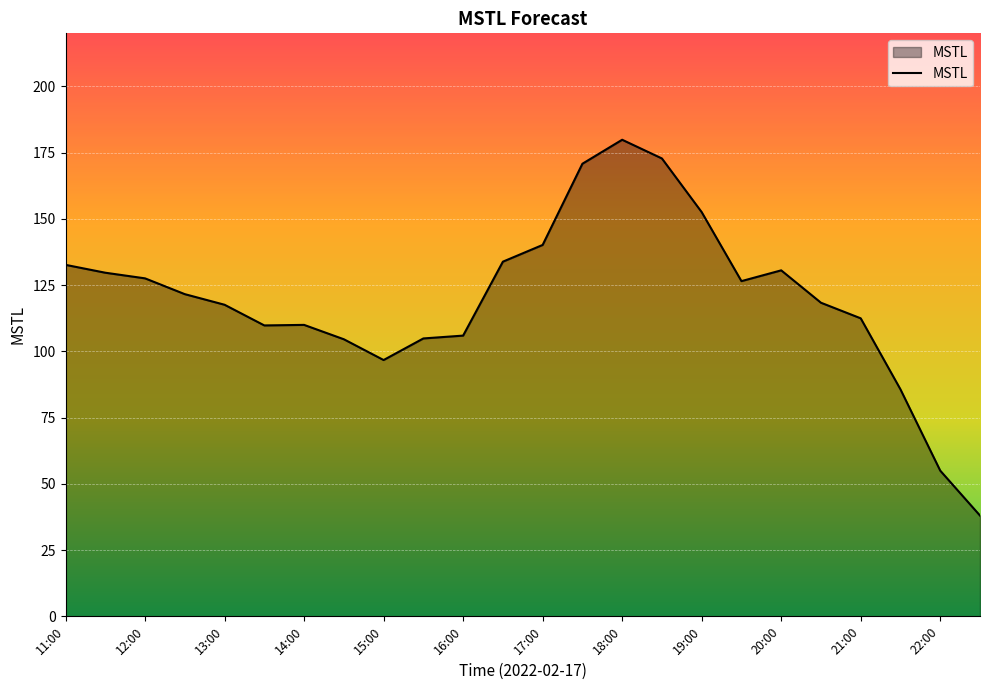

What is the smallest value displayed?

38.0